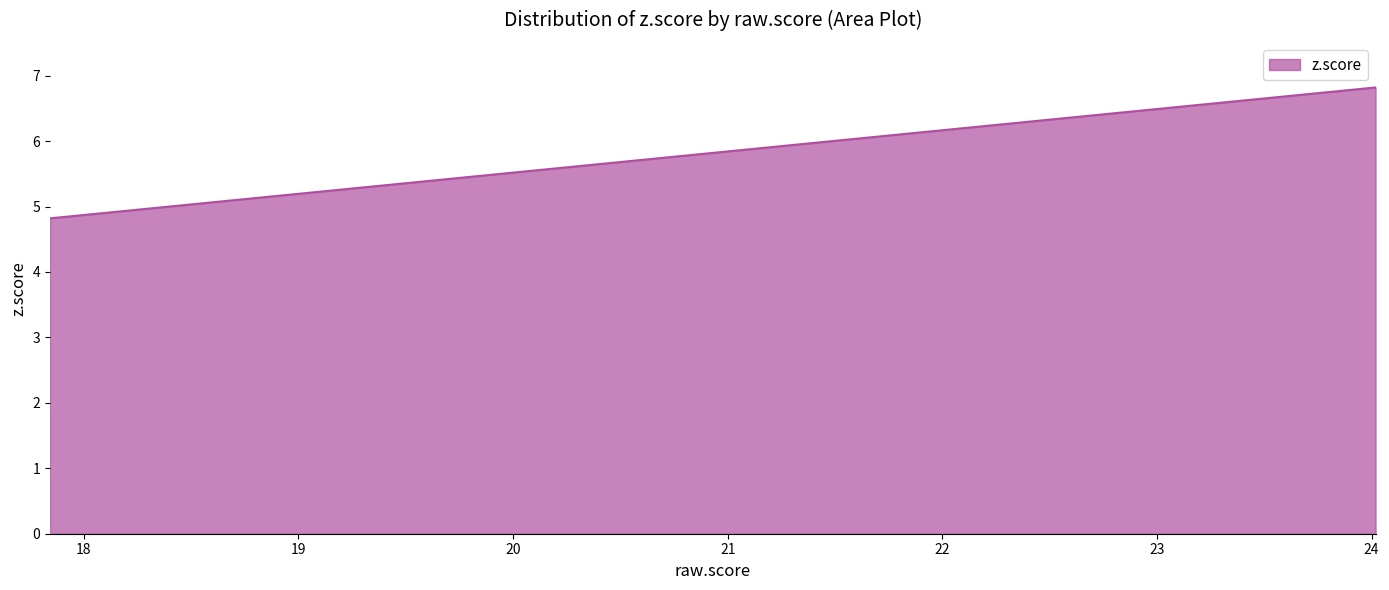

What is the greatest value displayed?

6.8